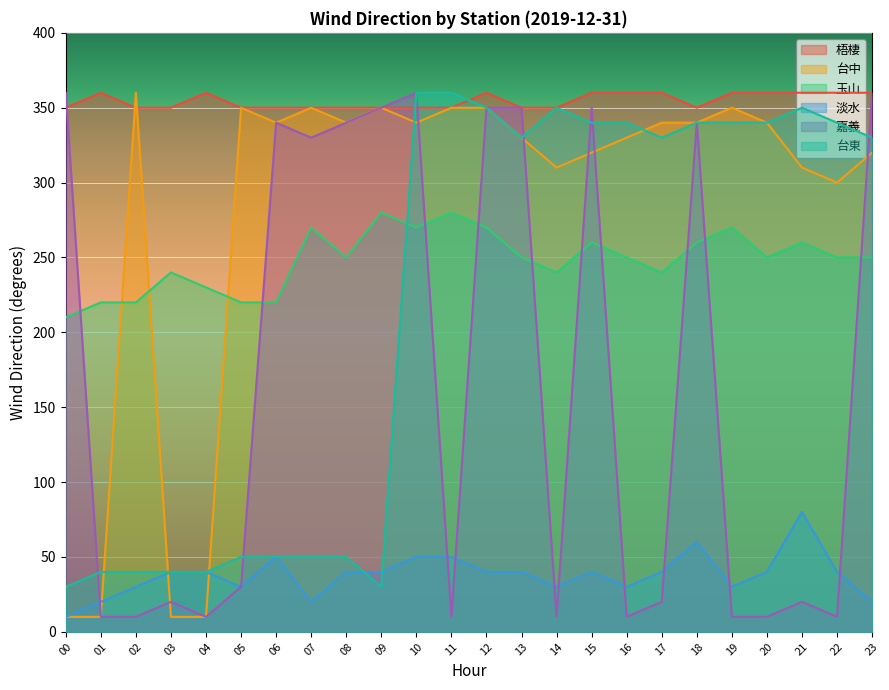

Reading left to right, list all the values displayed in this chart.

梧棲: 00=350	01=360	02=350	03=350	04=360	05=350	06=350	07=350	08=350	09=350	10=350	11=350	12=360	13=350	14=350	15=360	16=360	17=360	18=350	19=360	20=360	21=360	22=360	23=360
台中: 00=10	01=10	02=360	03=10	04=10	05=350	06=340	07=350	08=340	09=350	10=340	11=350	12=350	13=330	14=310	15=320	16=330	17=340	18=340	19=350	20=340	21=310	22=300	23=320
玉山: 00=210	01=220	02=220	03=240	04=230	05=220	06=220	07=270	08=250	09=280	10=270	11=280	12=270	13=250	14=240	15=260	16=250	17=240	18=260	19=270	20=250	21=260	22=250	23=250
淡水: 00=10	01=20	02=30	03=40	04=40	05=30	06=50	07=20	08=40	09=40	10=50	11=50	12=40	13=40	14=30	15=40	16=30	17=40	18=60	19=30	20=40	21=80	22=40	23=20
嘉義: 00=360	01=10	02=10	03=20	04=10	05=30	06=340	07=330	08=340	09=350	10=360	11=10	12=350	13=350	14=10	15=350	16=10	17=20	18=340	19=10	20=10	21=20	22=10	23=360
台東: 00=30	01=40	02=40	03=40	04=40	05=50	06=50	07=50	08=50	09=30	10=360	11=360	12=350	13=330	14=350	15=340	16=340	17=330	18=340	19=340	20=340	21=350	22=340	23=330